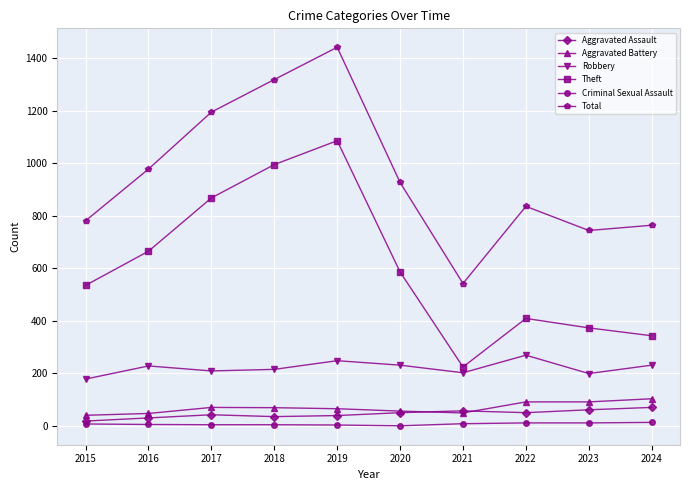

Which series ends up on top after the final intersection of Aggravated Battery and Aggravated Assault?

Aggravated Battery